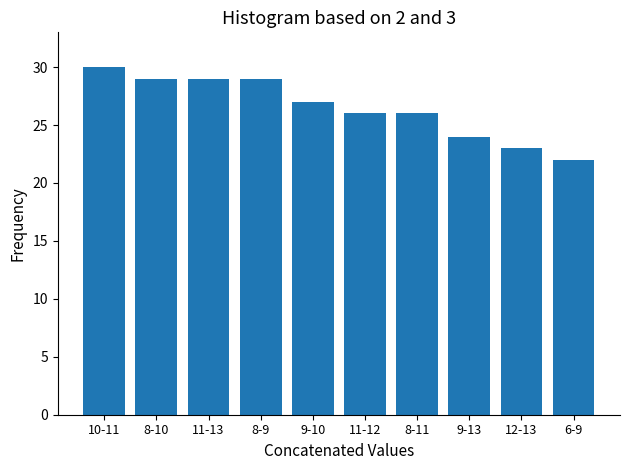

Reading right to left, what are all the values shown in this chart?

6-9=22	12-13=23	9-13=24	8-11=26	11-12=26	9-10=27	8-9=29	11-13=29	8-10=29	10-11=30